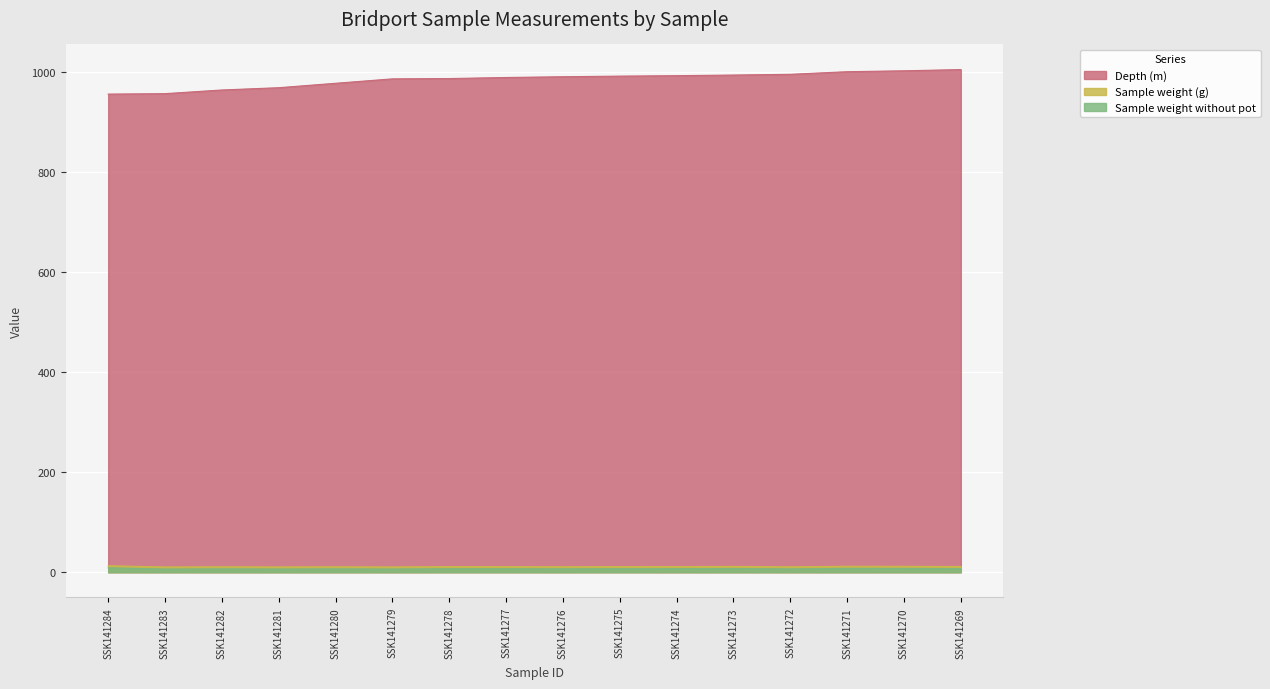

What is the total value across all series at SSK141269?

1024.4